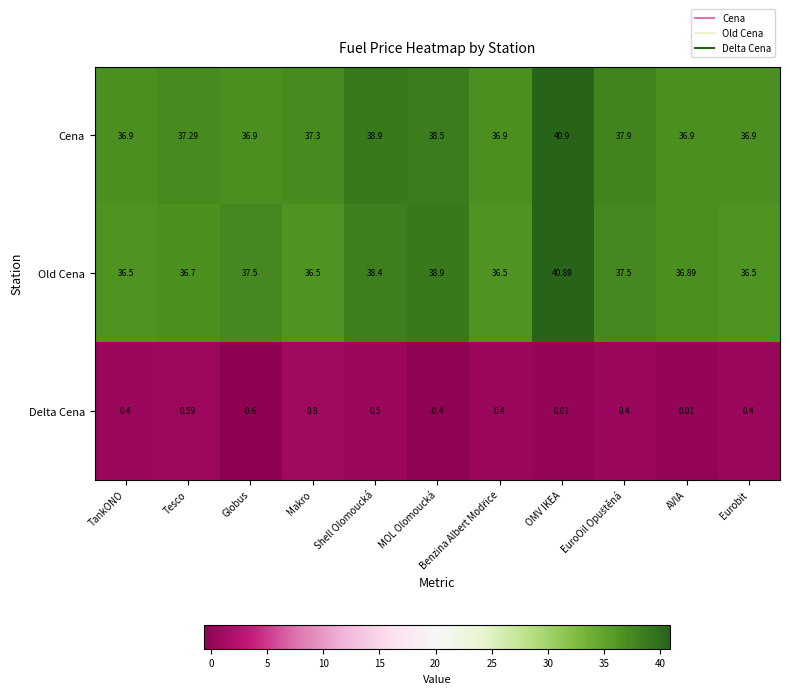

List the series in order of their peak value, highest first.

Cena, Old Cena, Delta Cena